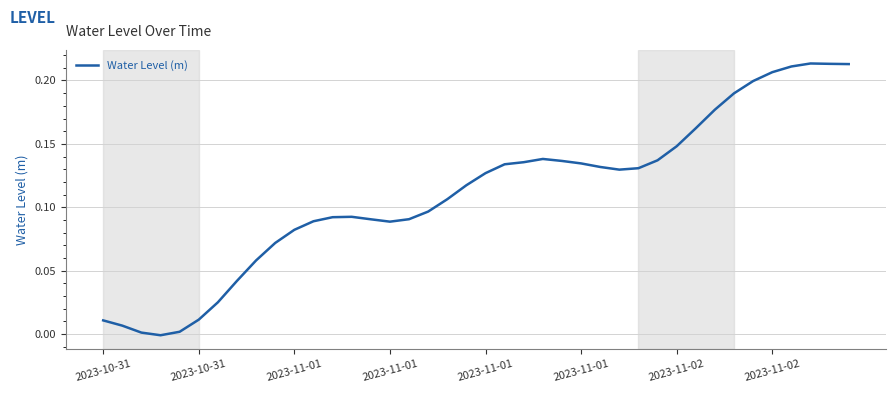

How many lines are shown in the chart?

1